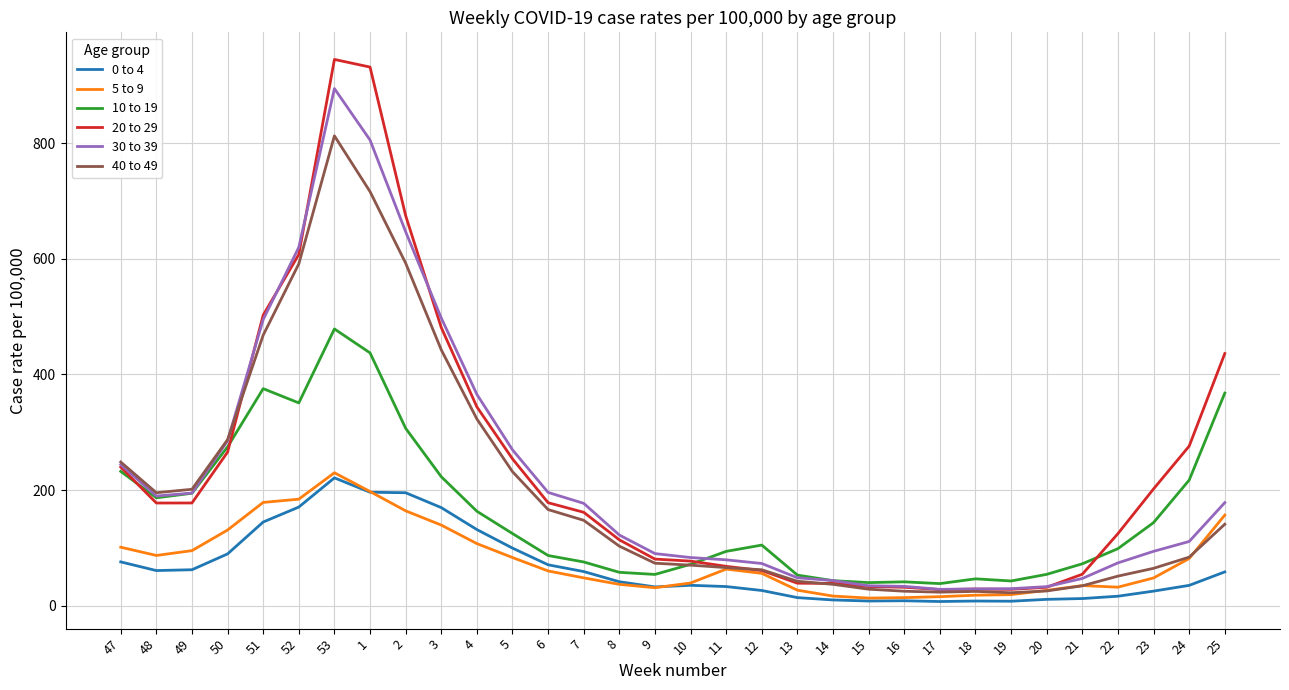

True or false: 30 to 39 and 0 to 4 intersect in this chart.

False